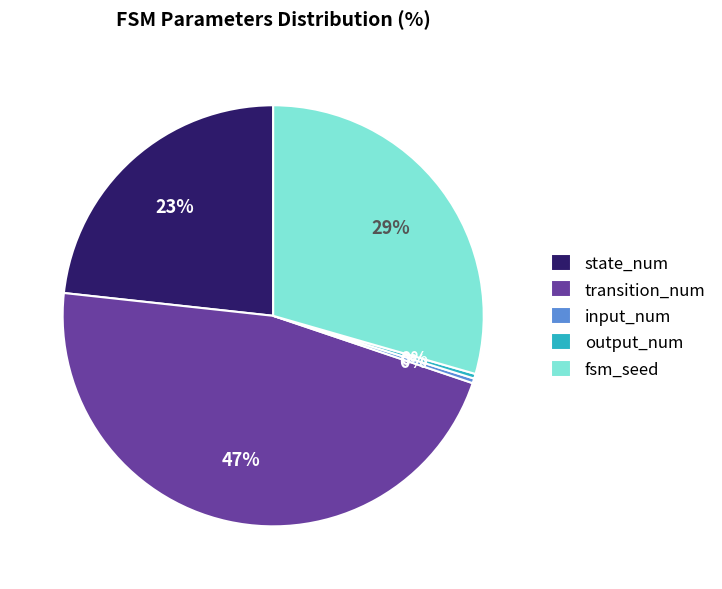

True or false: fsm_seed accounts for 41% of the total.

False